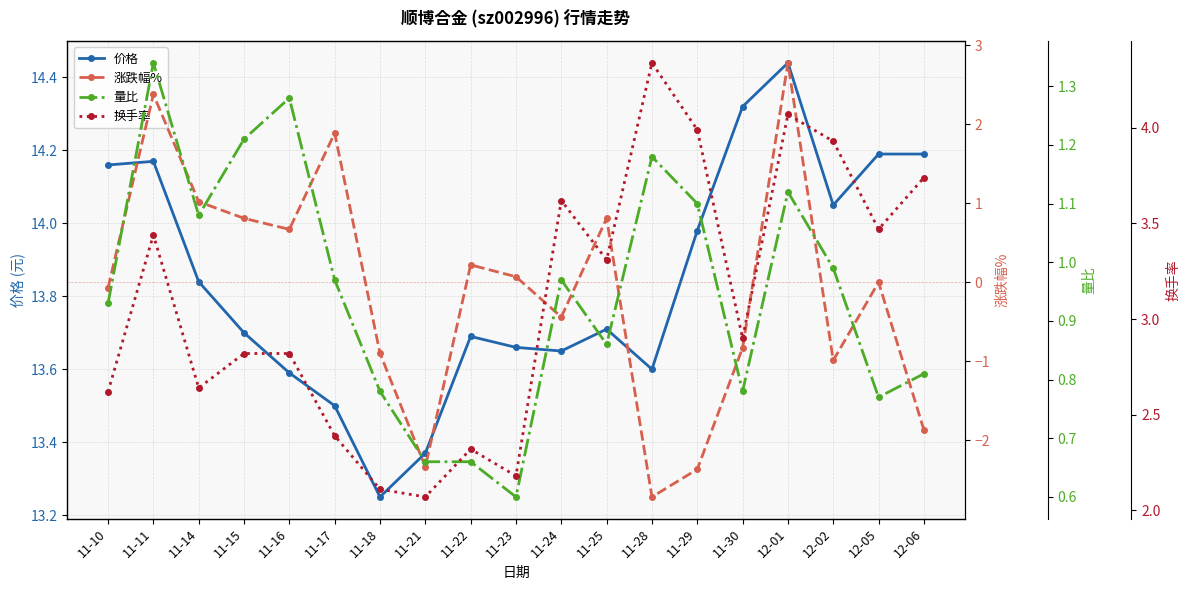

What is the approximate value of 涨跌幅% at 11-11?

2.4